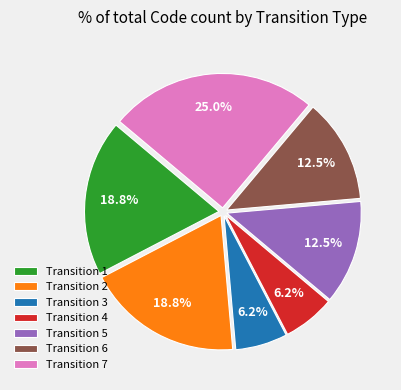

What portion of the pie excludes Transition 6?

87.5%